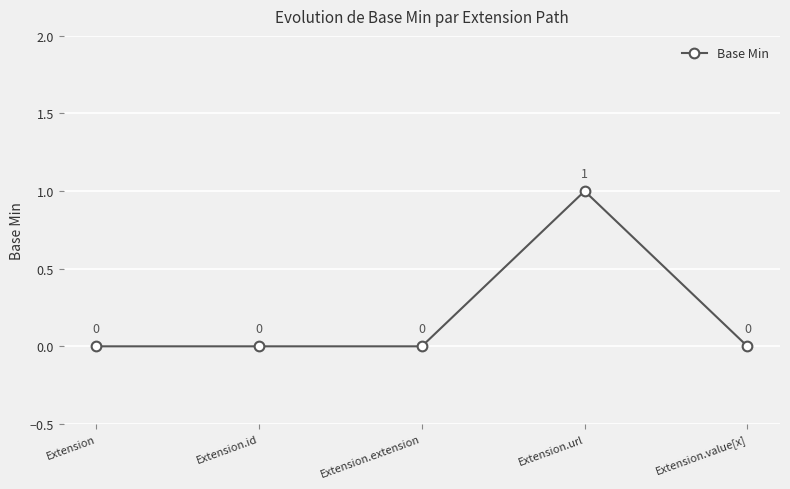

How many values are between 0 and 1?

5